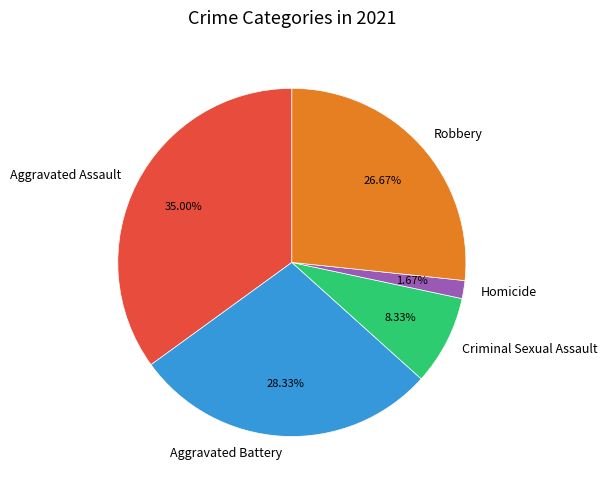

Is there a majority slice in this chart?

No